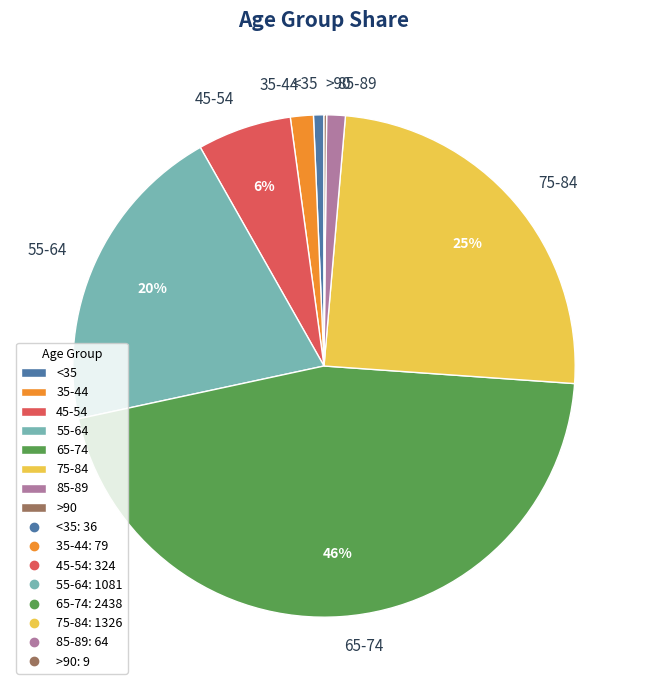

To the nearest percent, what is the average slice percentage?

12%